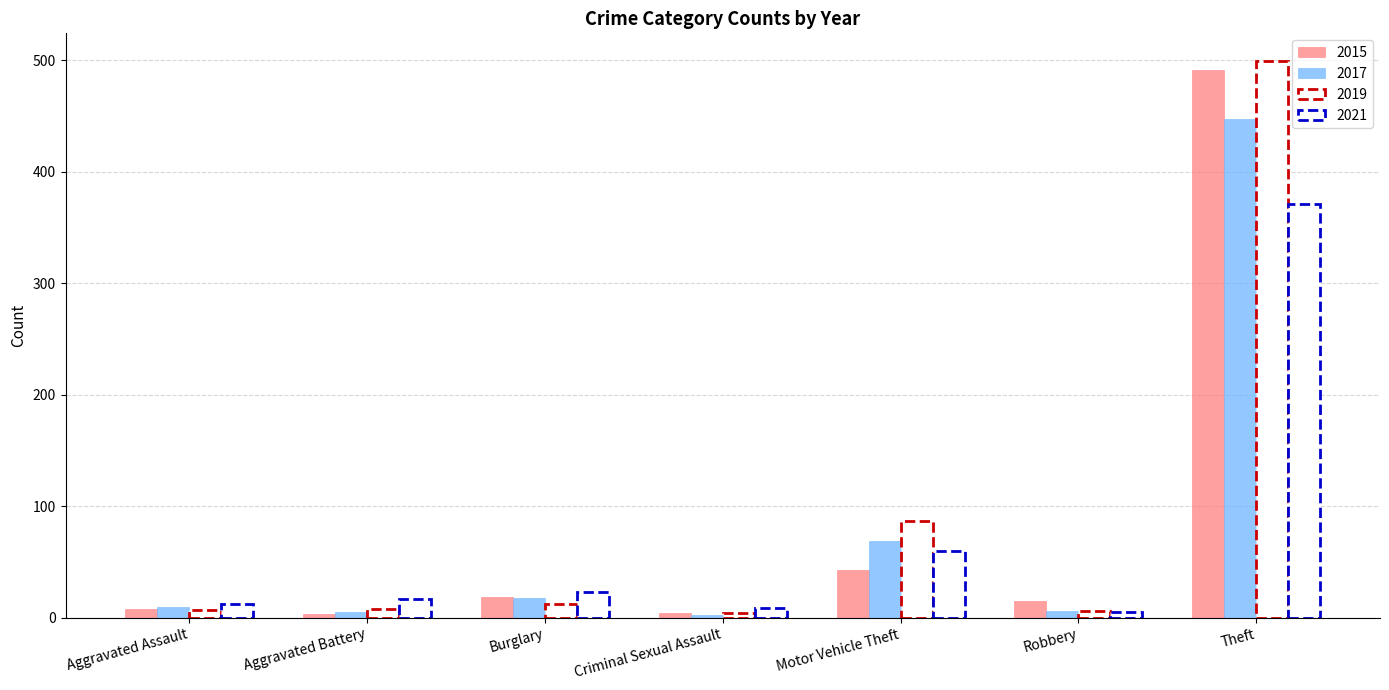

What is the difference between the second highest and second lowest values in the 2019 series?

81